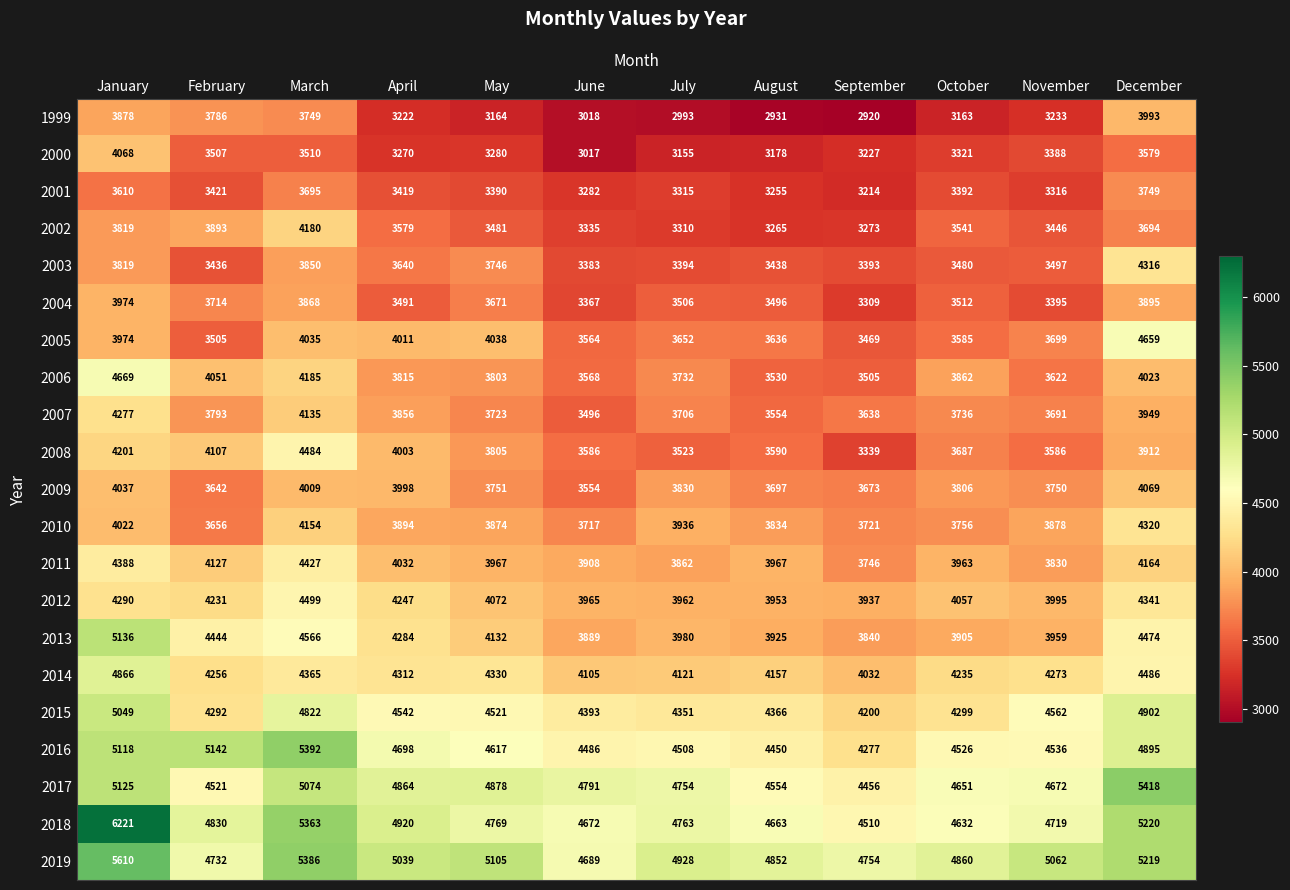

At which category is the sum across all series the highest?

January